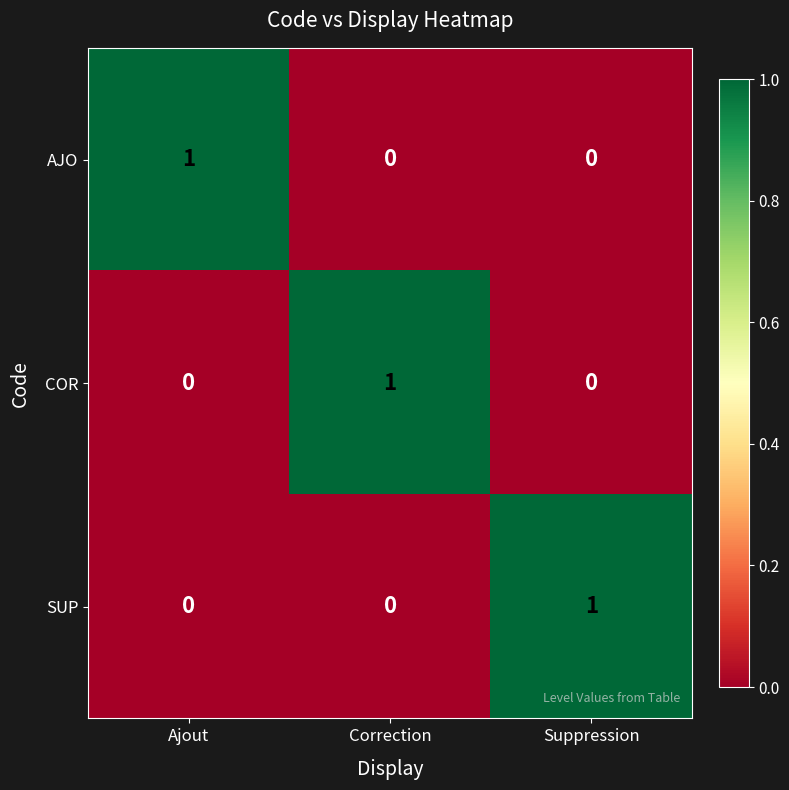

Reading left to right, transcribe all the data shown in this chart.

AJO: 1	0	0
COR: 0	1	0
SUP: 0	0	1